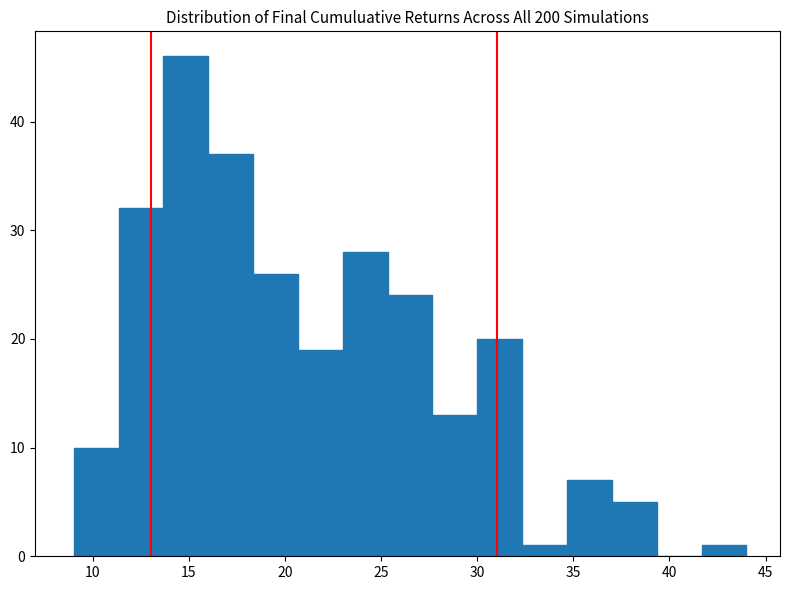

Over which range of the x-axis is the bar tallest?

13.5 to 16.0